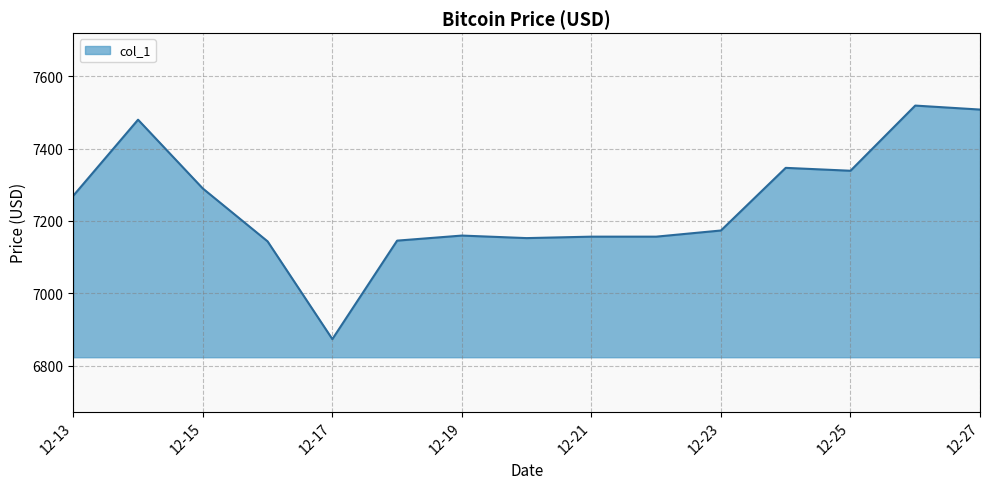

What is the smallest value displayed?

6873.7